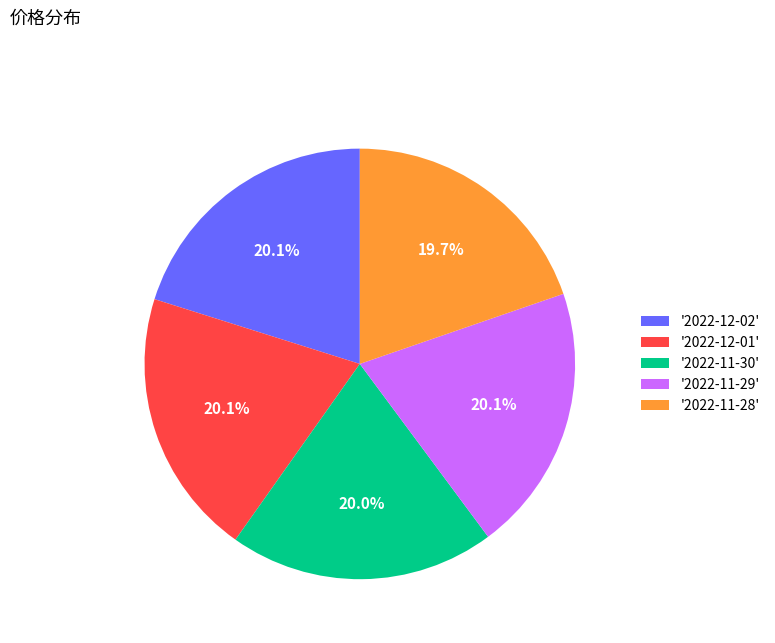

Combined, what portion of the pie is '2022-11-29' and '2022-12-01'?

40.2%